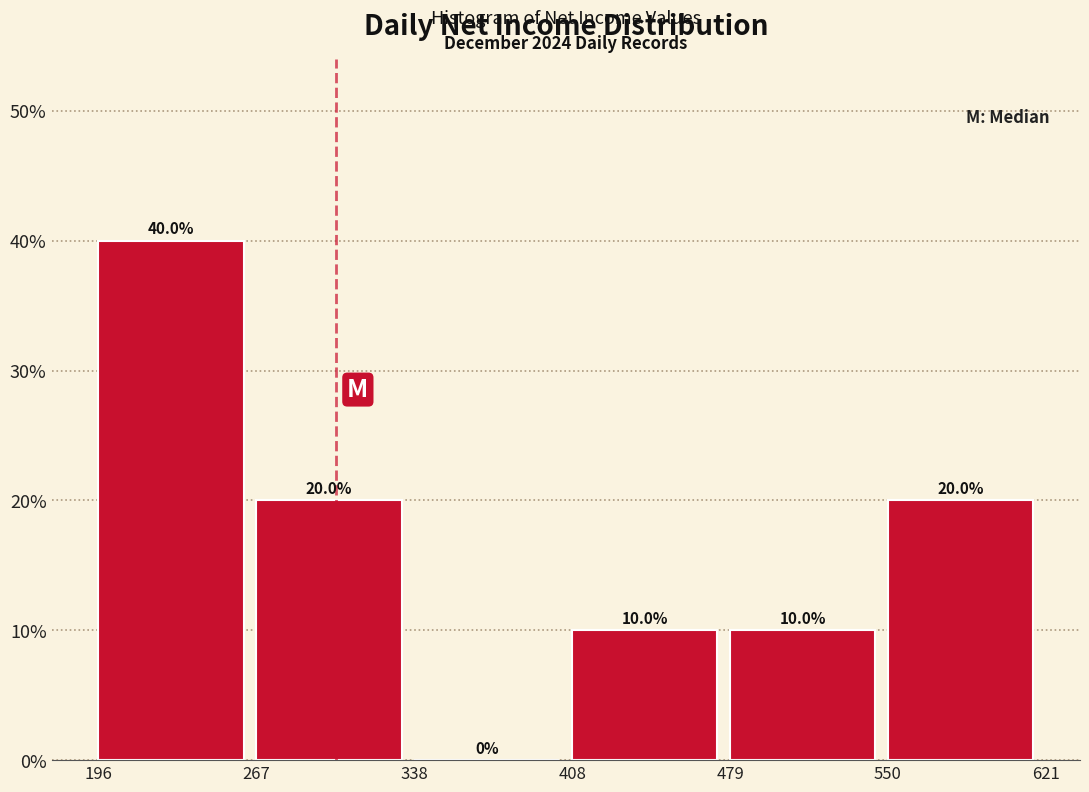

Which range on the x-axis has the tallest bar?

196 to 267